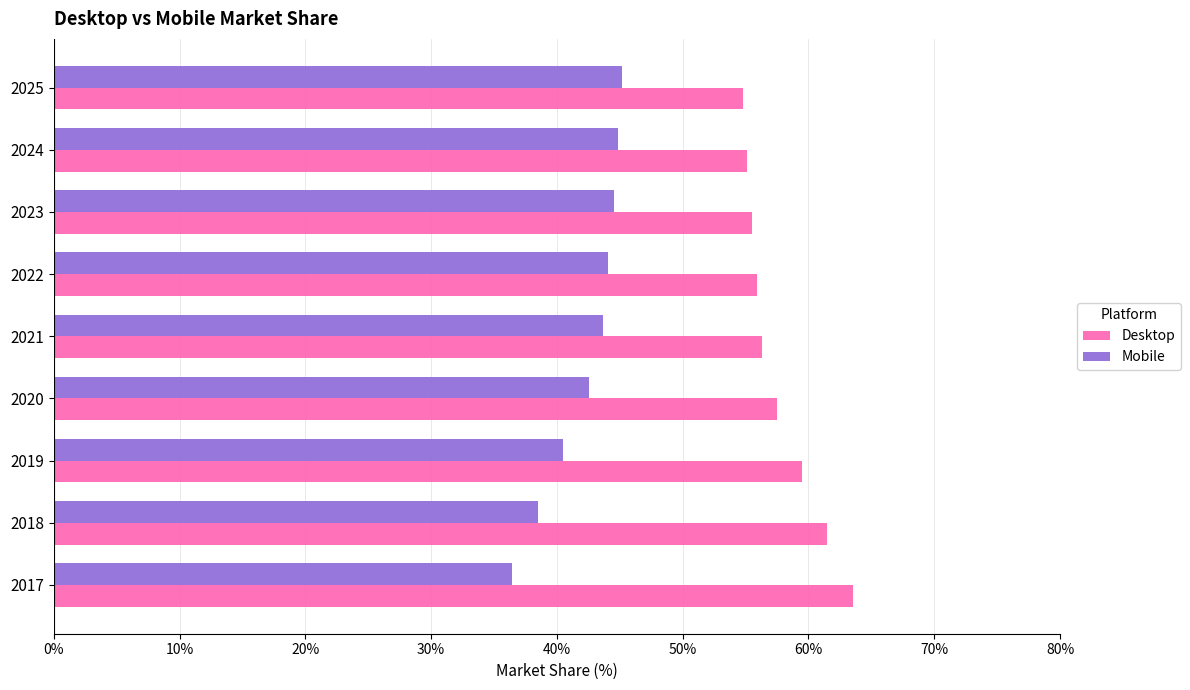

The Desktop series shows 37.1 at 2017. True or false?

False